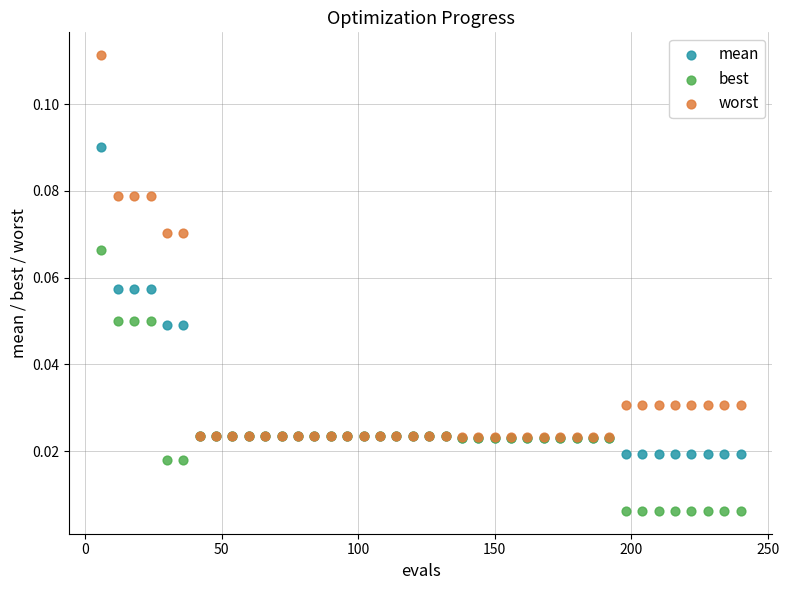

What are all the series names shown in the legend?

mean, best, worst